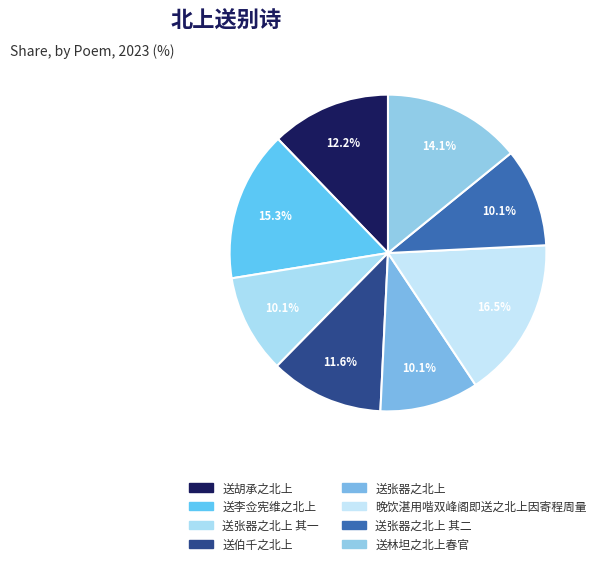

To the nearest percent, what is the average slice percentage?

12%